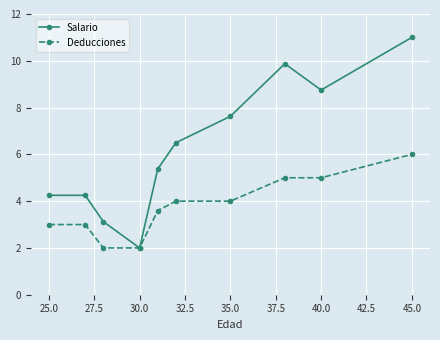

List the series in order of their overall mean, highest first.

Salario, Deducciones